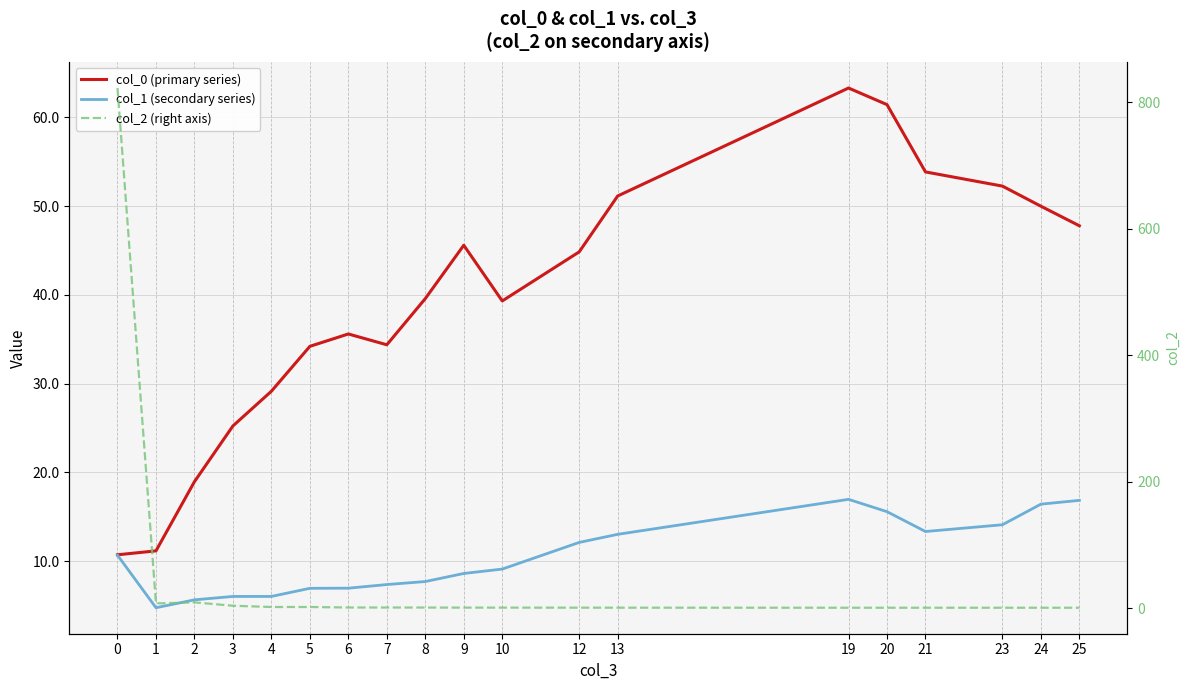

What is the value of the col_0 (primary series) point at the 8th from the left?

34.4